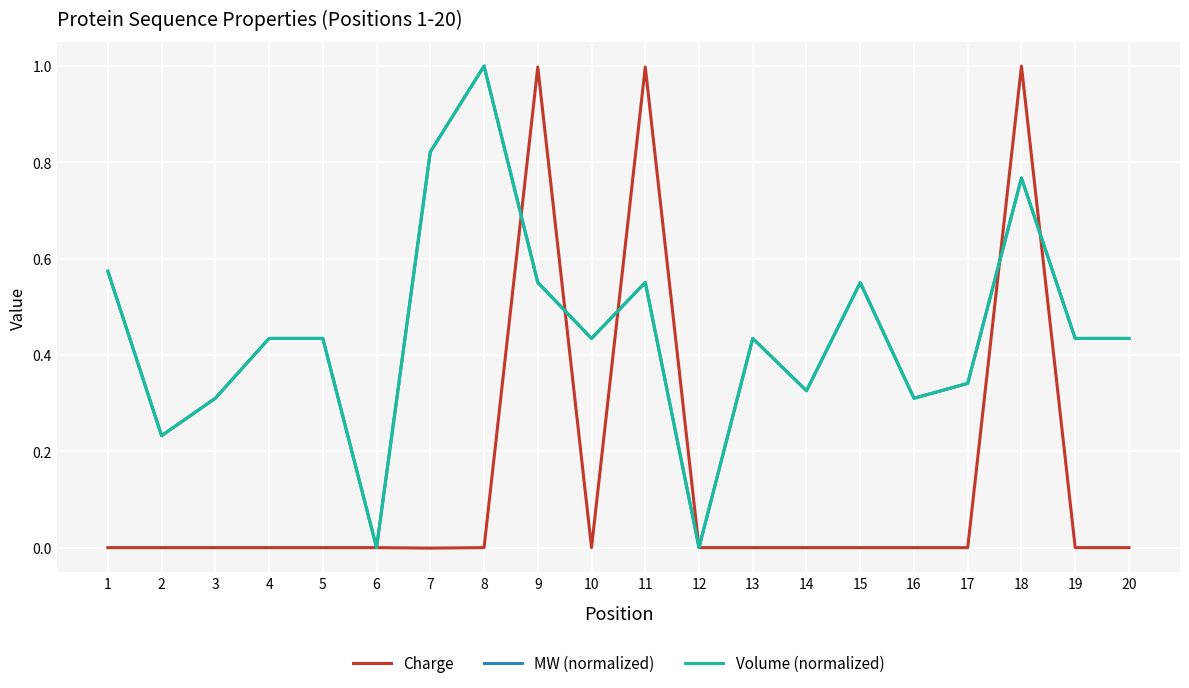

Reading left to right, what are all the values shown in this chart?

Charge: 1=0.0	2=0.0	3=0.0	4=0.0	5=0.0	6=0.0	7=-0.0	8=0.0	9=1.0	10=0.0	11=1.0	12=0.0	13=0.0	14=0.0	15=0.0	16=0.0	17=0.0	18=1.0	19=0.0	20=0.0
MW (normalized): 1=0.6	2=0.2	3=0.3	4=0.4	5=0.4	6=0.0	7=0.8	8=1.0	9=0.6	10=0.4	11=0.6	12=0.0	13=0.4	14=0.3	15=0.6	16=0.3	17=0.3	18=0.8	19=0.4	20=0.4
Volume (normalized): 1=0.6	2=0.2	3=0.3	4=0.4	5=0.4	6=0.0	7=0.8	8=1.0	9=0.6	10=0.4	11=0.6	12=0.0	13=0.4	14=0.3	15=0.6	16=0.3	17=0.3	18=0.8	19=0.4	20=0.4